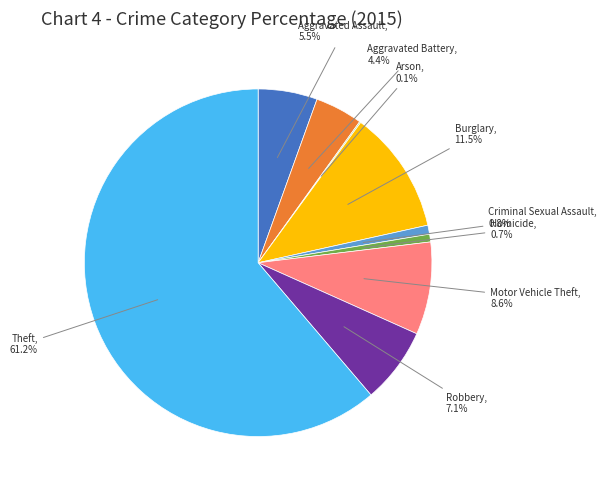

Is there any slice that represents more than half of the pie?

Yes